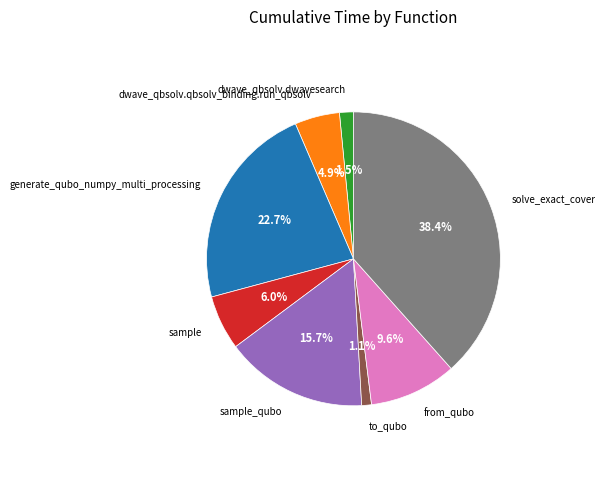

What percentage is NOT represented by to_qubo?

98.9%